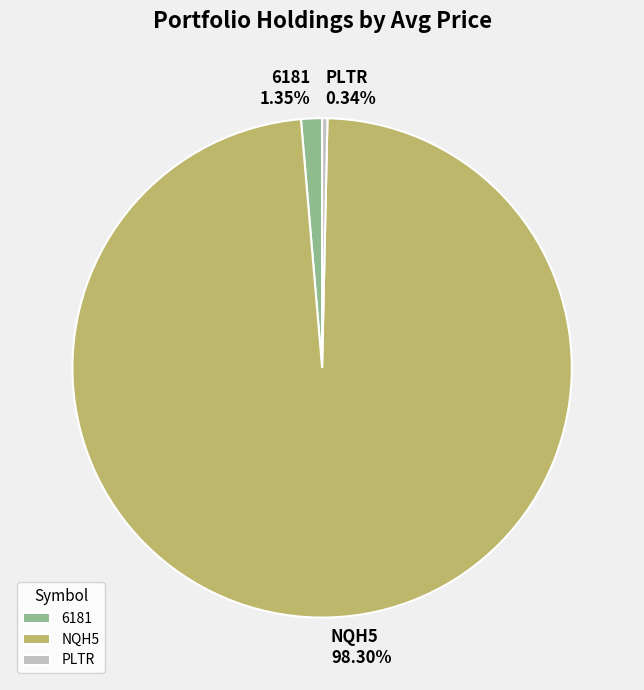

What is the majority slice?

NQH5